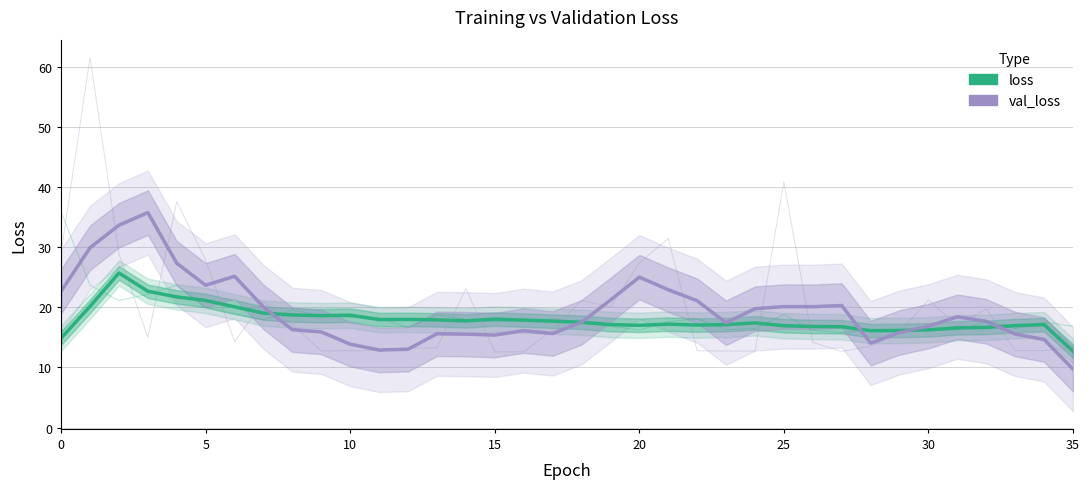

What is the maximum value shown in the chart?

35.7